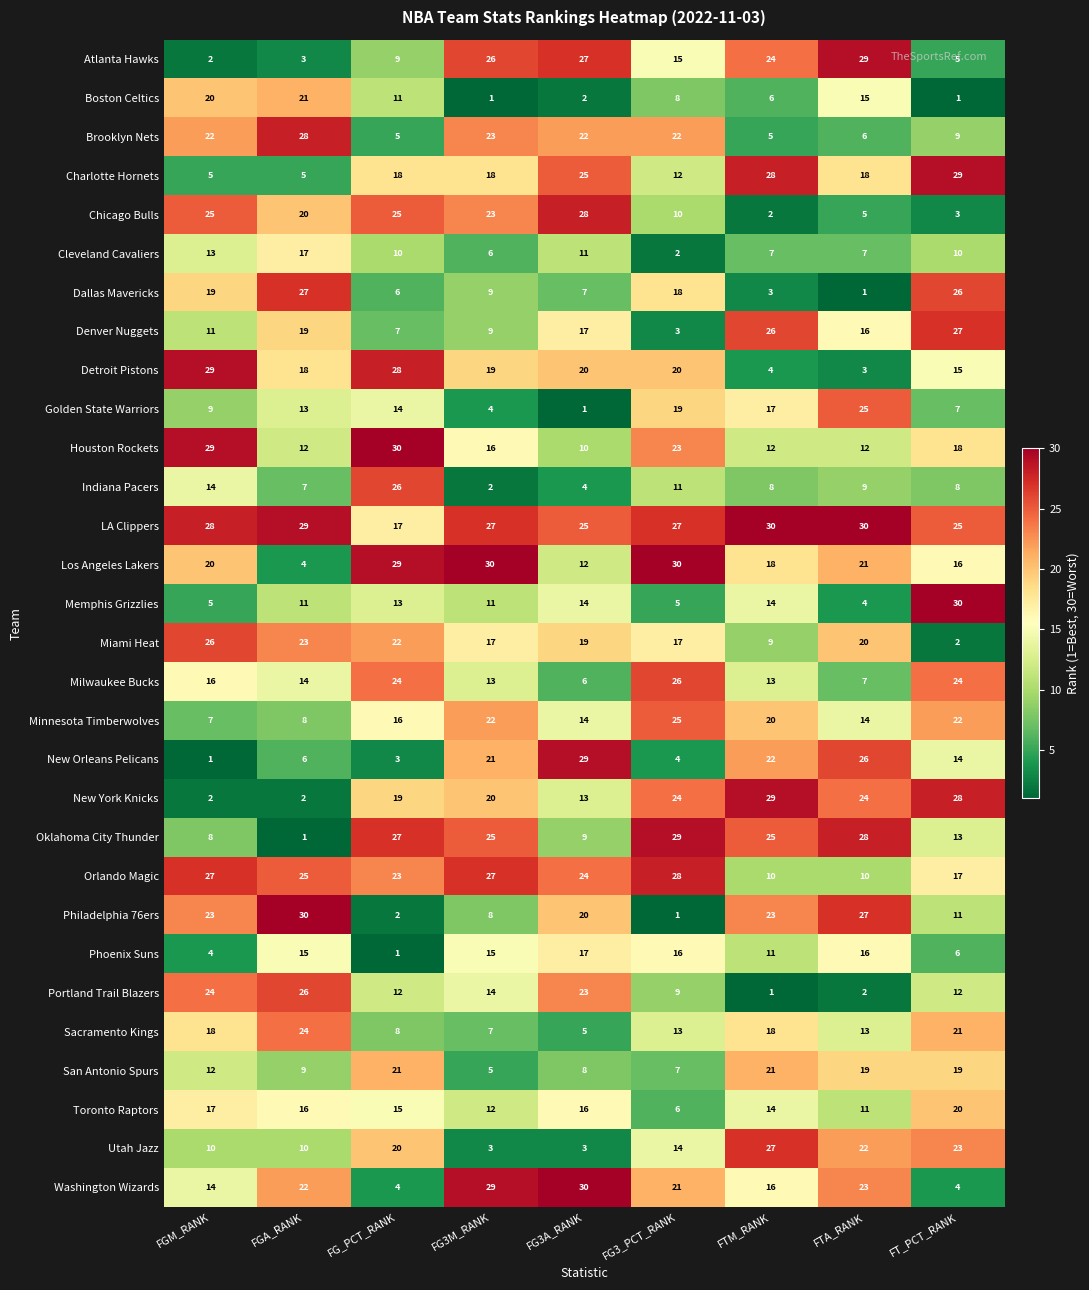

What is the difference between the highest and lowest values at FG_PCT_RANK?

29